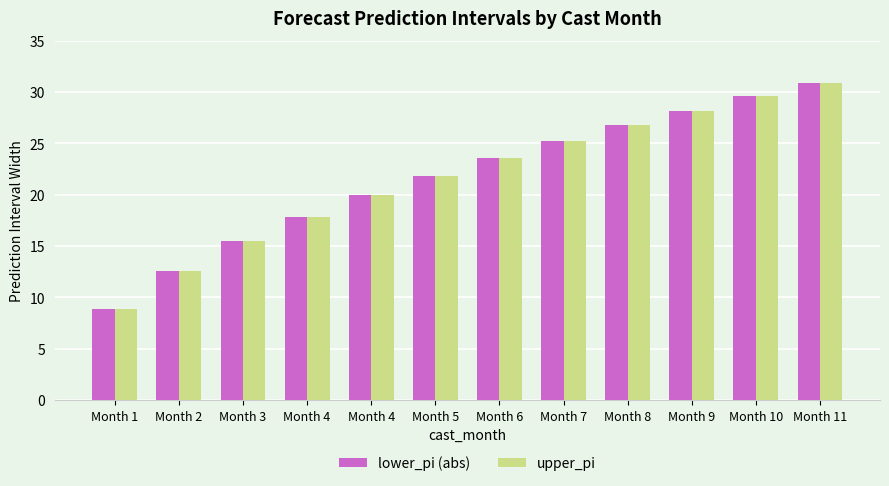

Reading left to right, list all the values displayed in this chart.

lower_pi (abs): Month 1=8.9	Month 2=12.6	Month 3=15.4	Month 4=17.8	Month 4=19.9	Month 5=21.8	Month 6=23.6	Month 7=25.2	Month 8=26.8	Month 9=28.2	Month 10=29.6	Month 11=30.9
upper_pi: Month 1=8.9	Month 2=12.6	Month 3=15.4	Month 4=17.8	Month 4=19.9	Month 5=21.8	Month 6=23.6	Month 7=25.2	Month 8=26.8	Month 9=28.2	Month 10=29.6	Month 11=30.9